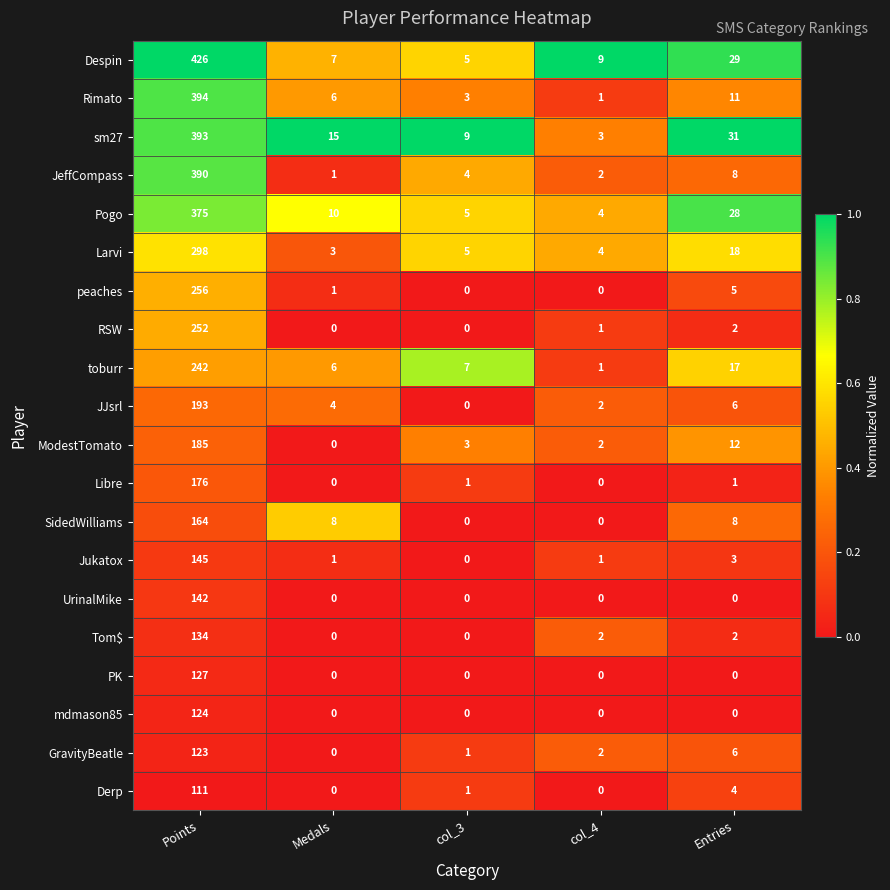

What is the total value across all series at col_3?

44